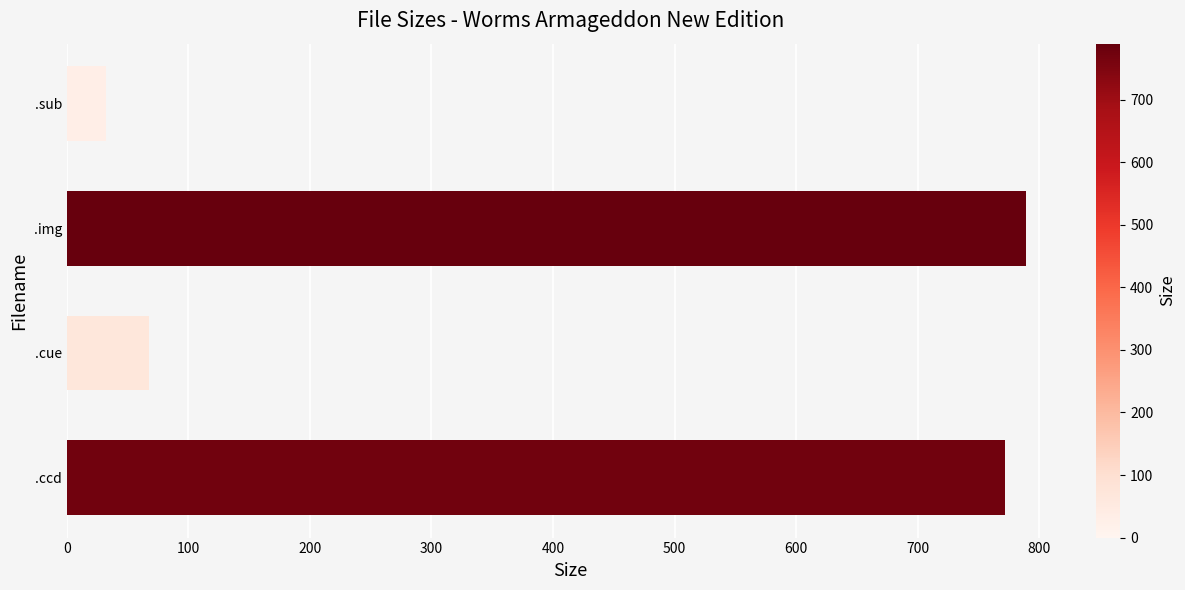

Reading bottom to top, what are all the values shown in this chart?

772.0	68.0	789.4	32.2